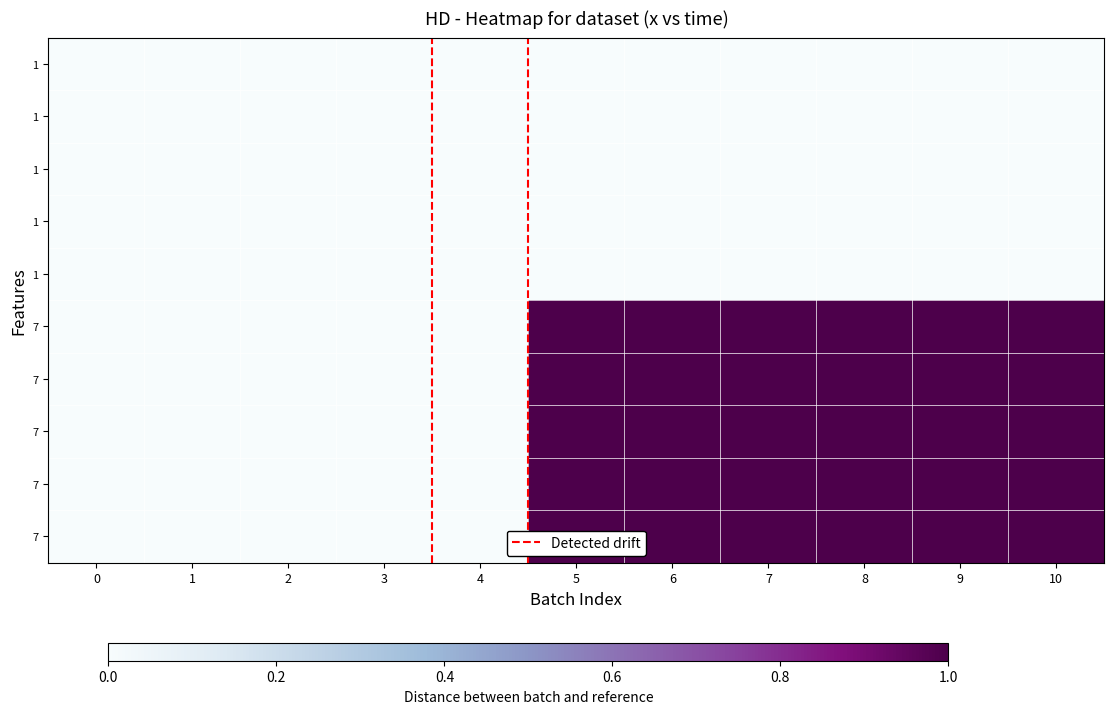

Count the 7 values in the range 0 to 1.

11